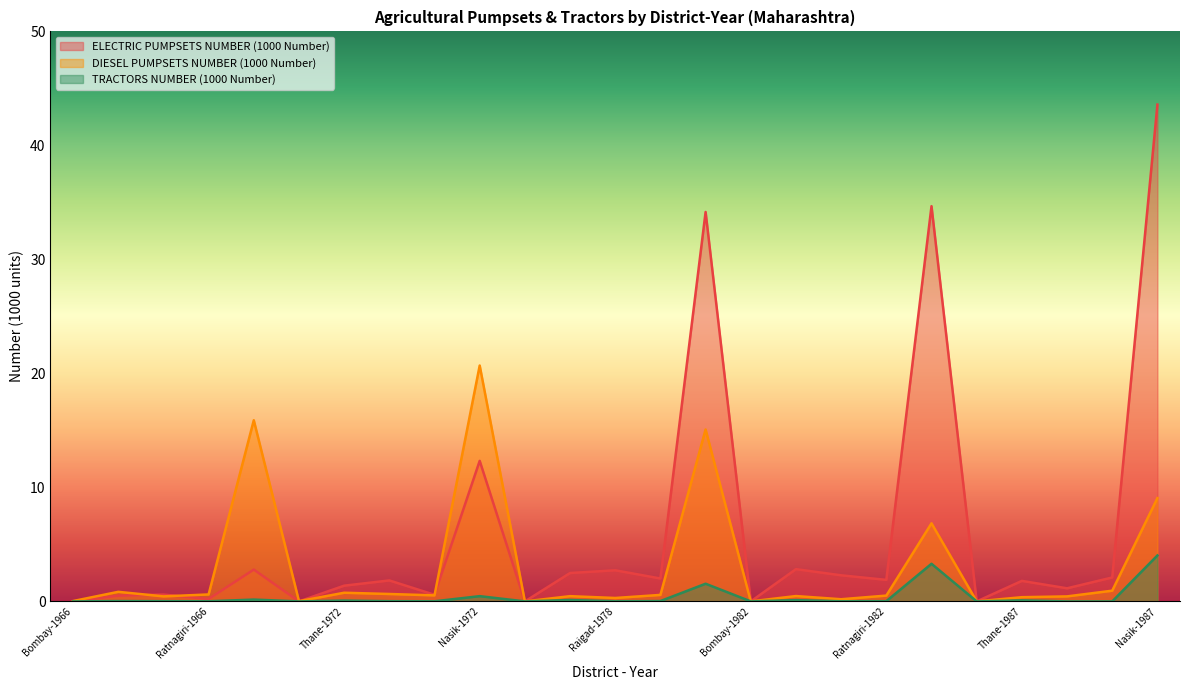

Which has a higher value, Nasik-1972 or Nasik-1982?

Nasik-1982